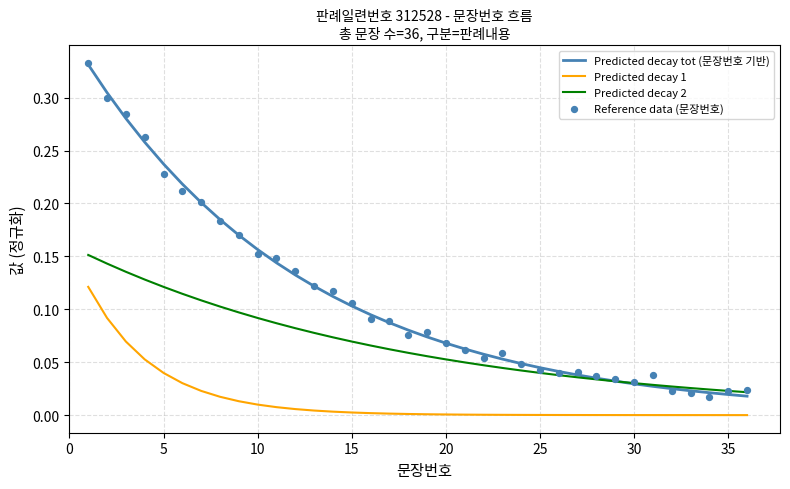

What are all the series names shown in the legend?

Predicted decay tot (문장번호 기반), Predicted decay 1, Predicted decay 2, Reference data (문장번호)